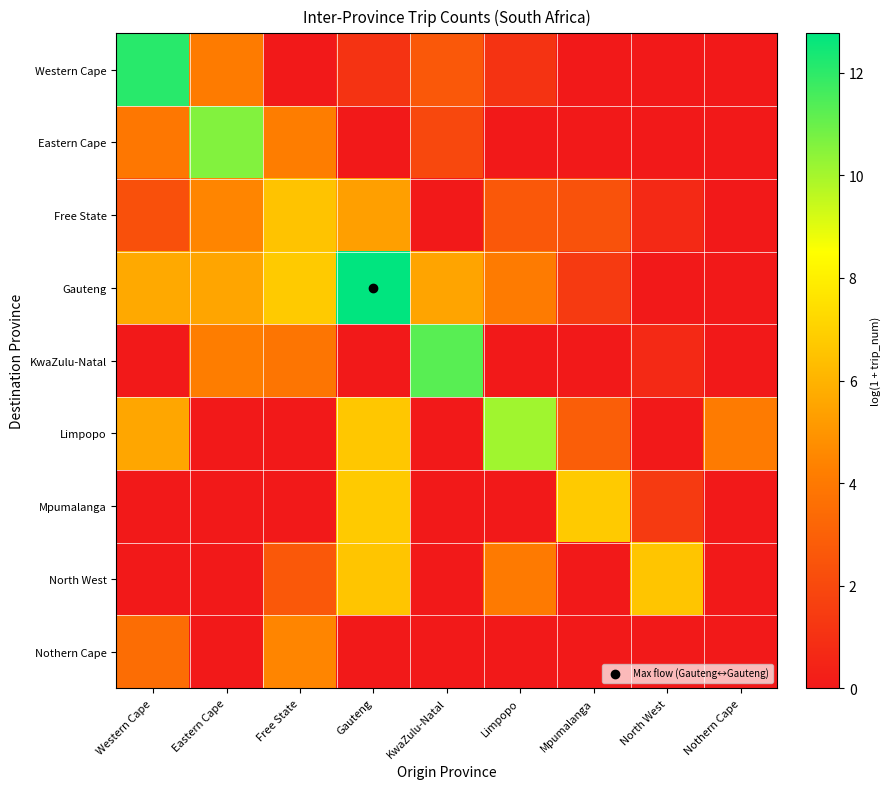

Which series has the largest total across all categories?

Gauteng